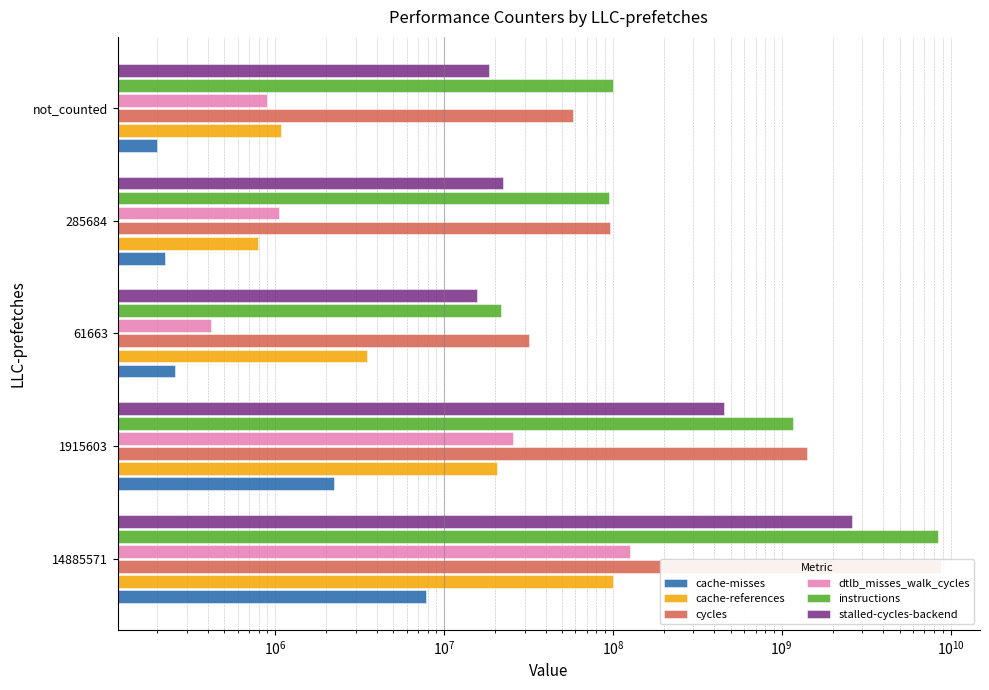

Are the bars horizontal?

Yes